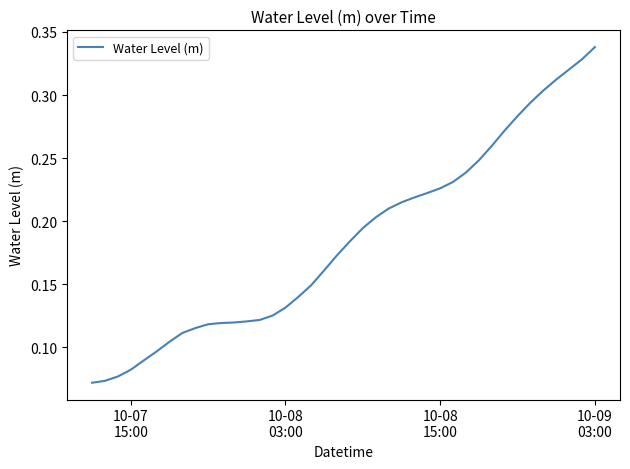

True or false: there are more than 1 points higher than both neighbors.

False